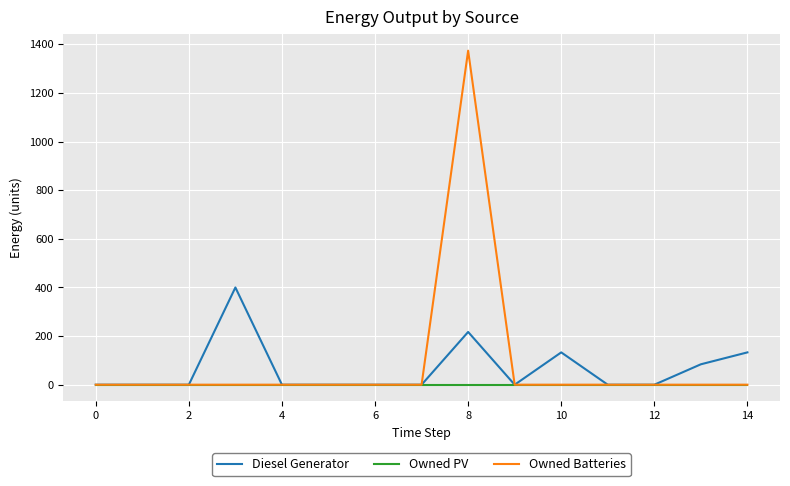

What is the sum of all Owned Batteries values?

1374